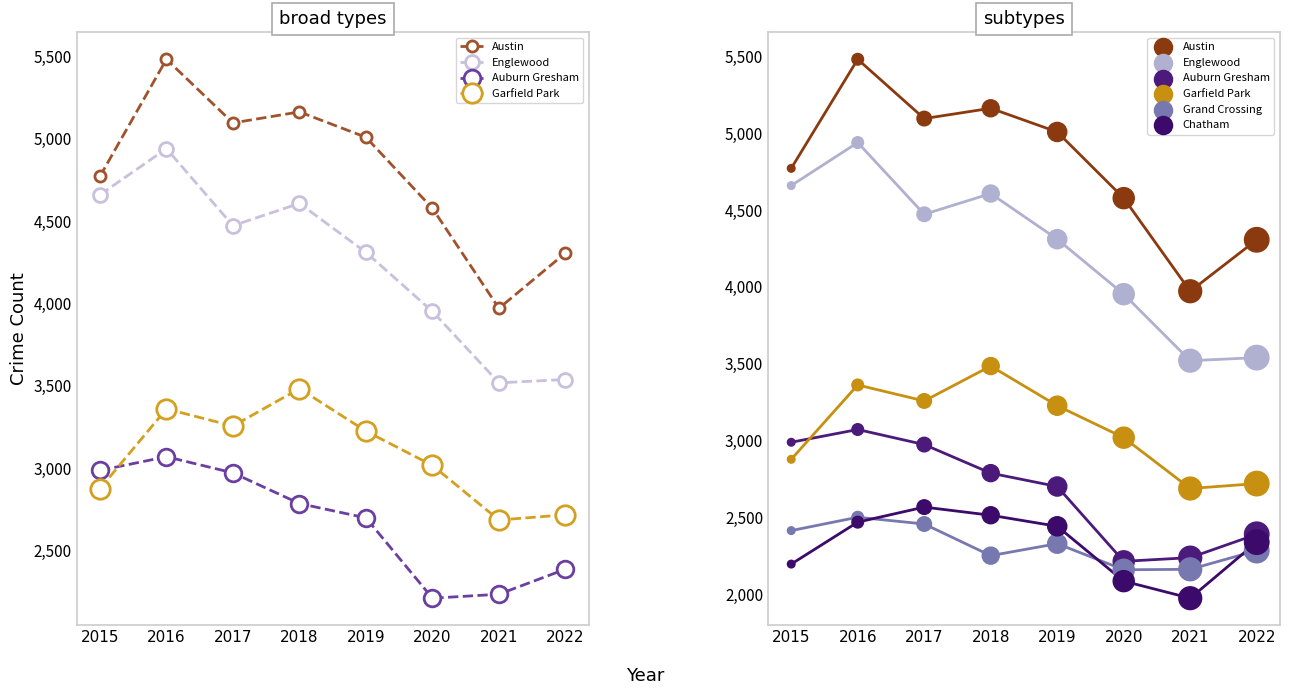

Which series contains the lowest Y value?

Chatham